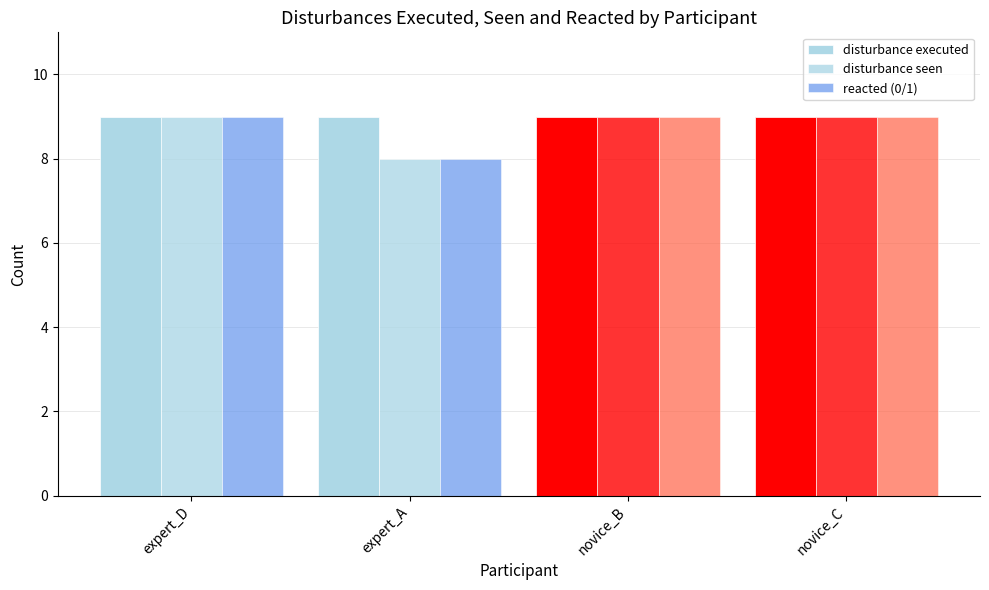

Between expert_D and expert_A, which is larger?

expert_D